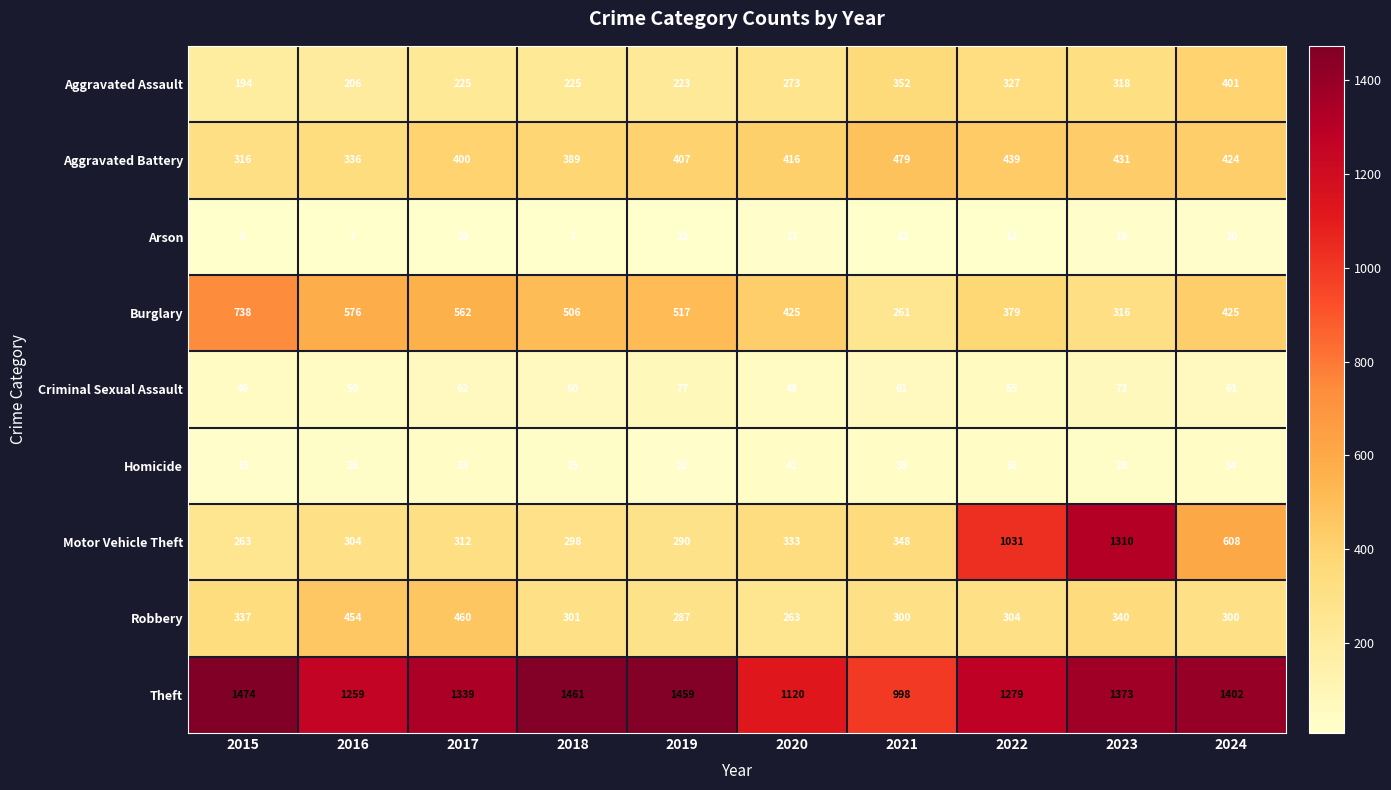

What is the greatest value displayed?

1474